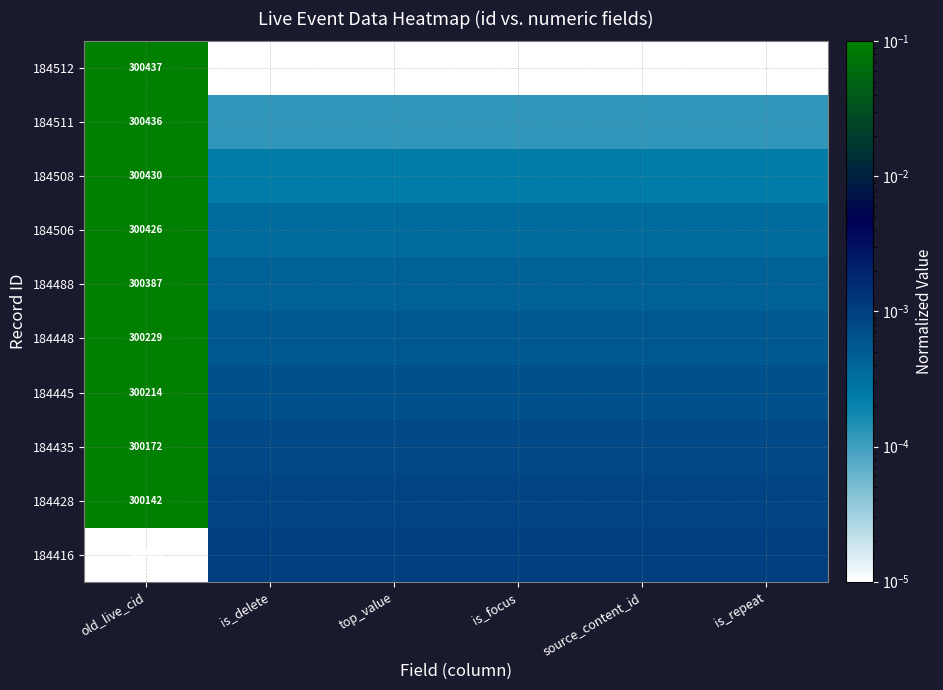

Is the value of 184511 at old_live_cid greater than the value of 184428 at source_content_id?

Yes